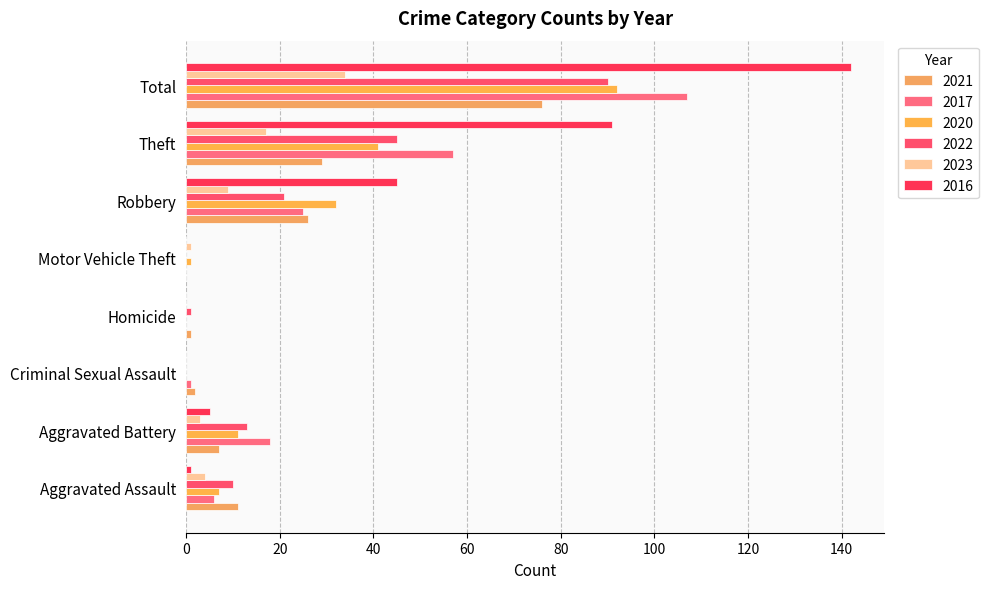

List the series in order of their peak value, highest first.

2016, 2017, 2020, 2022, 2021, 2023